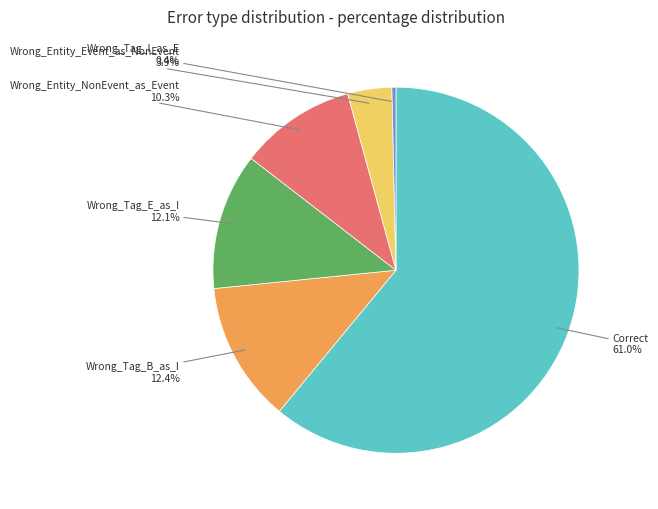

Is there a majority slice in this chart?

Yes